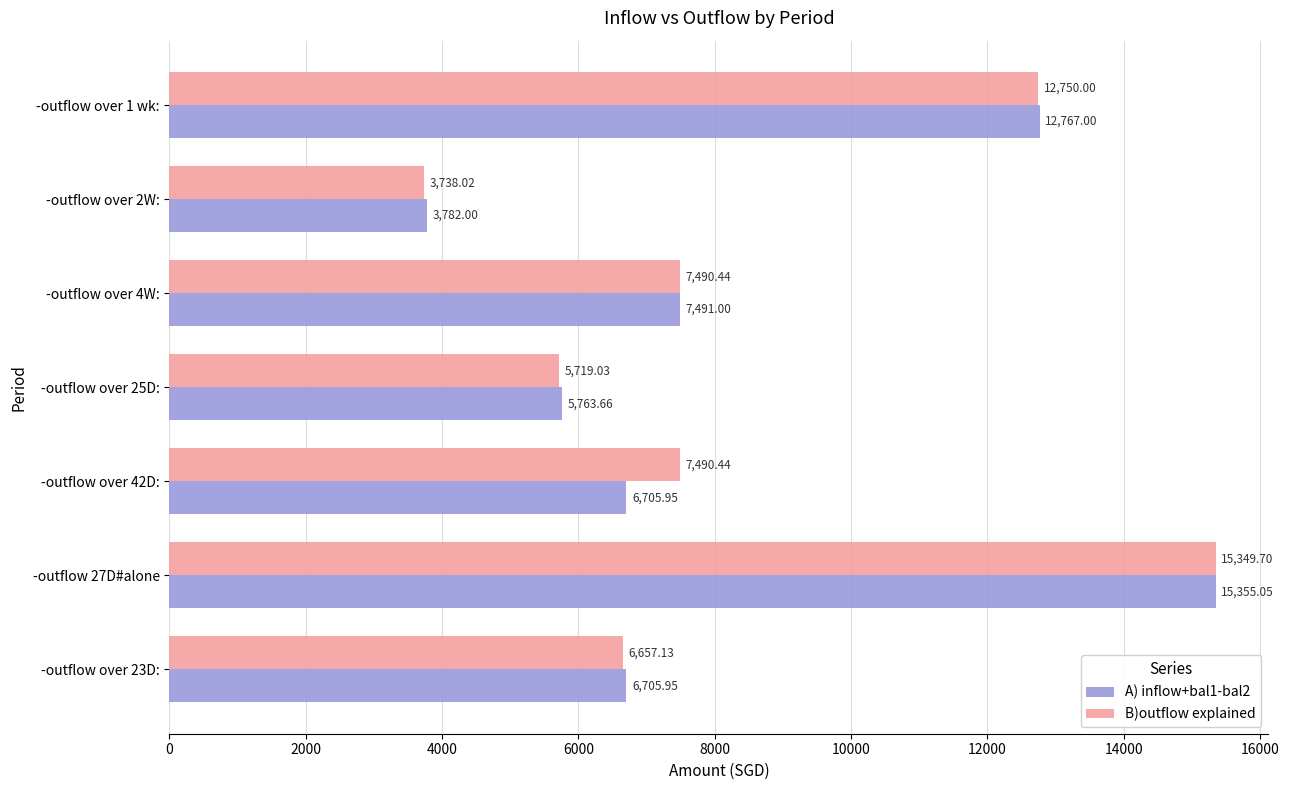

At which label does A) inflow+bal1-bal2 reach its peak?

-outflow 27D#alone